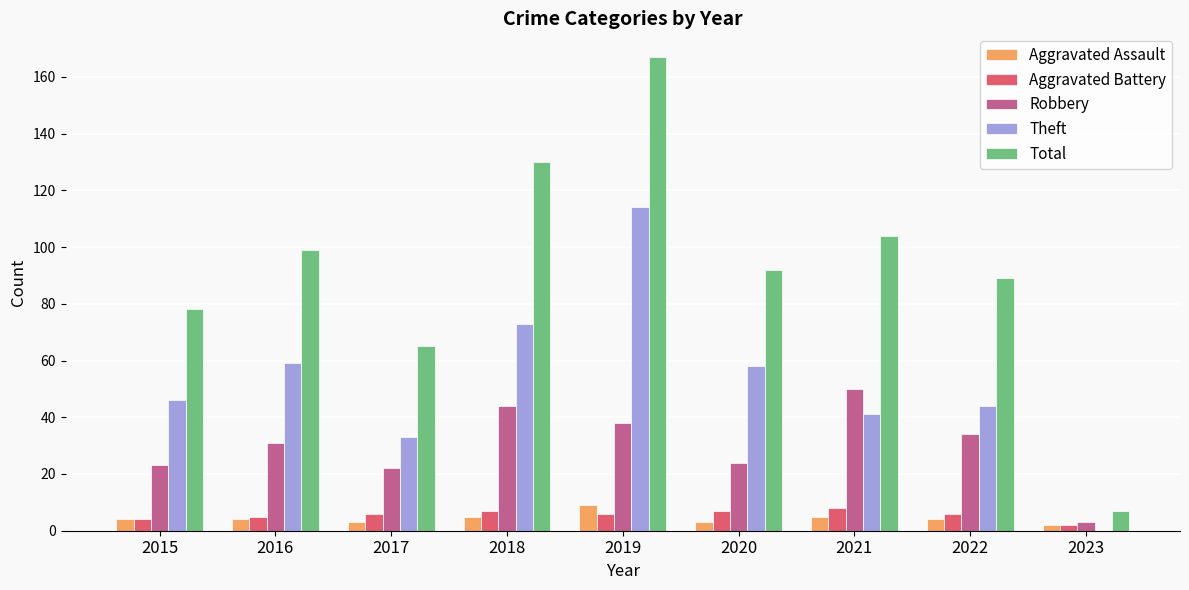

Is the value of Total at 2021 greater than the value of Aggravated Assault at 2018?

Yes